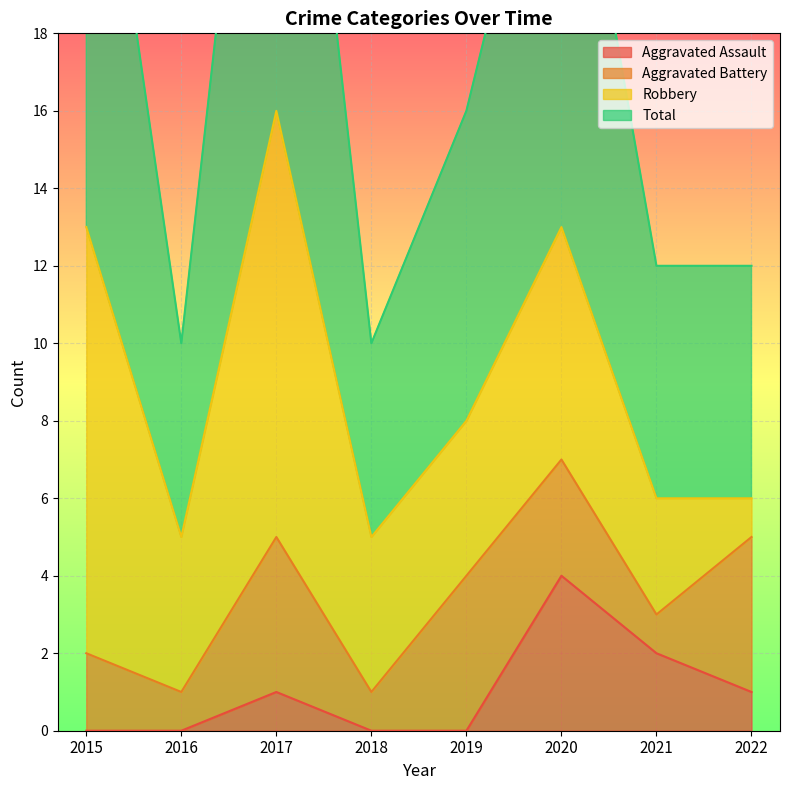

How many data points does each series have?

8